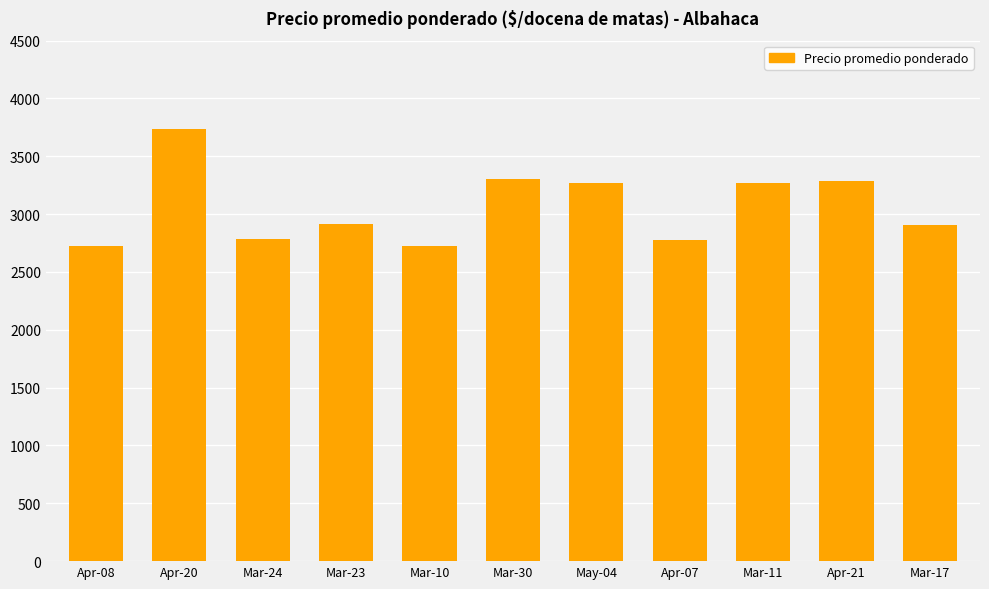

What is the minimum value shown in the chart?

2722